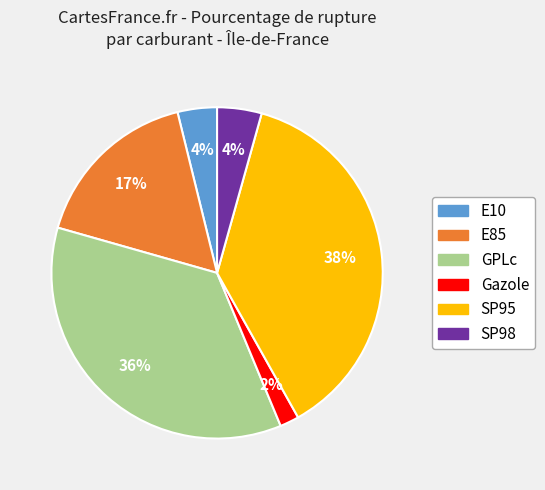

Which has a higher value, E10 or Gazole?

E10